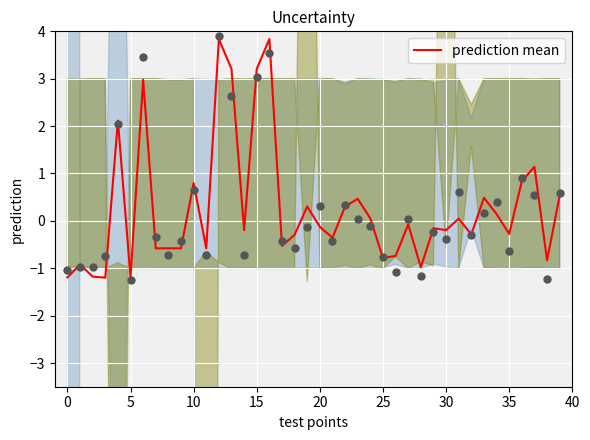

The prediction mean series shows -0.8 at 25. True or false?

True